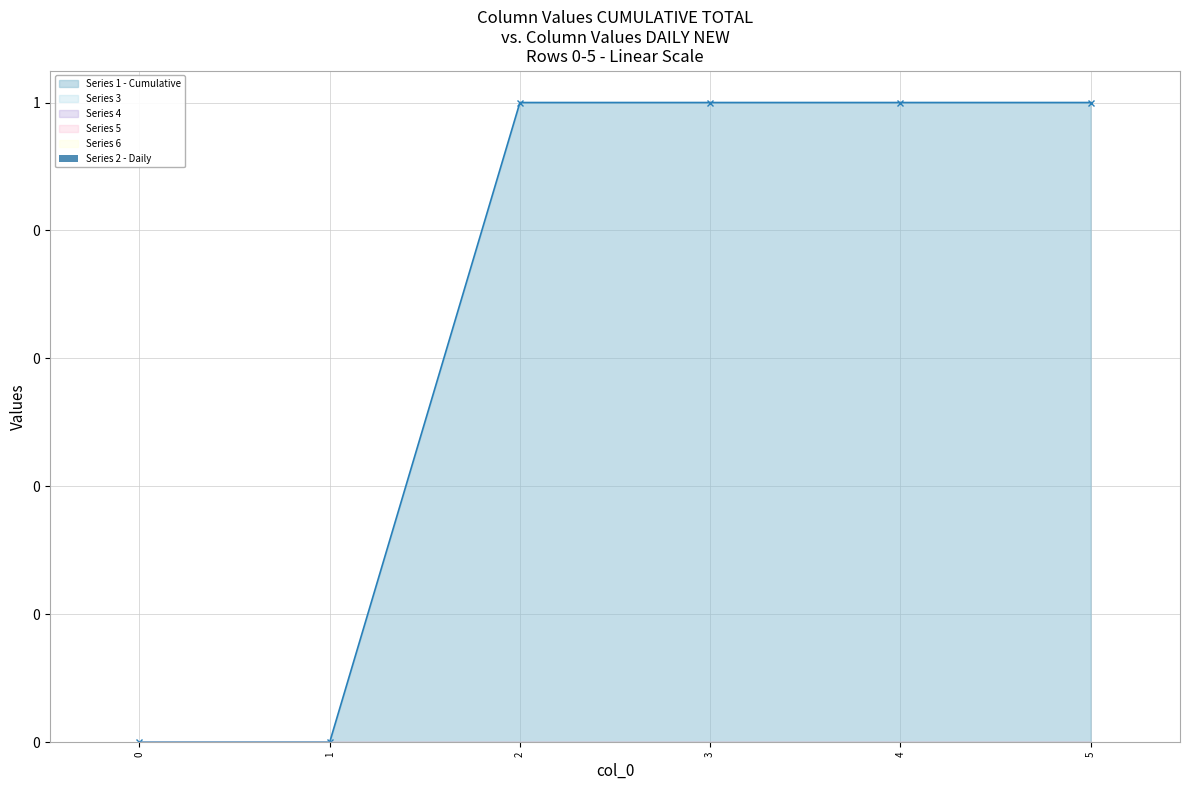

Which series has the largest total across all categories?

Series 1 - Cumulative